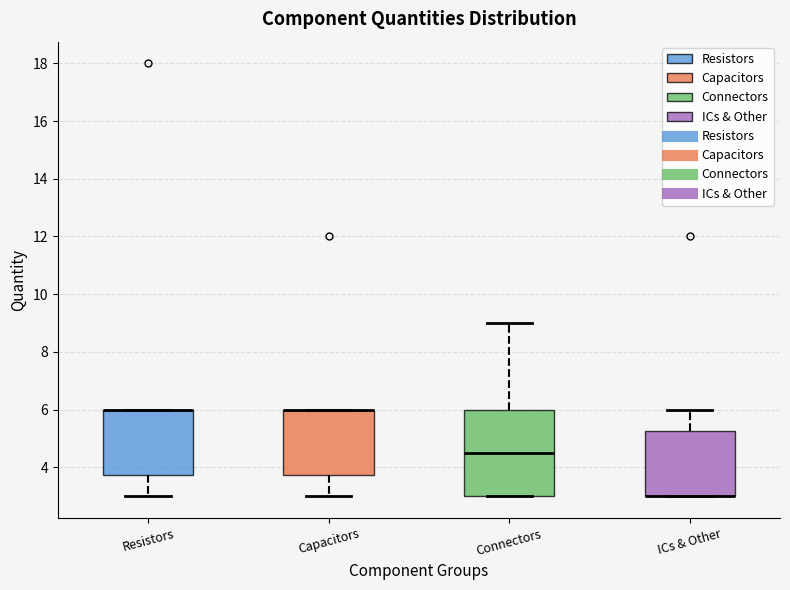

Reading left to right, read every box against the y-axis: the position of its median line, the range the box covers, and the ends of its whiskers. The values are not printed on the chart, so give them approximately, as read against the axis.

Resistors: median 6.0 (drawn on the box's upper edge), box 3.8 to 6.0, whiskers 3.0 to 6.0
Capacitors: median 6.0 (drawn on the box's upper edge), box 3.8 to 6.0, whiskers 3.0 to 6.0
Connectors: median 4.6, box 3.0 to 6.0, whiskers 3.0 to 9.0
ICs & Other: median 3.0 (drawn on the box's lower edge), box 3.0 to 5.2, whiskers 3.0 to 6.0